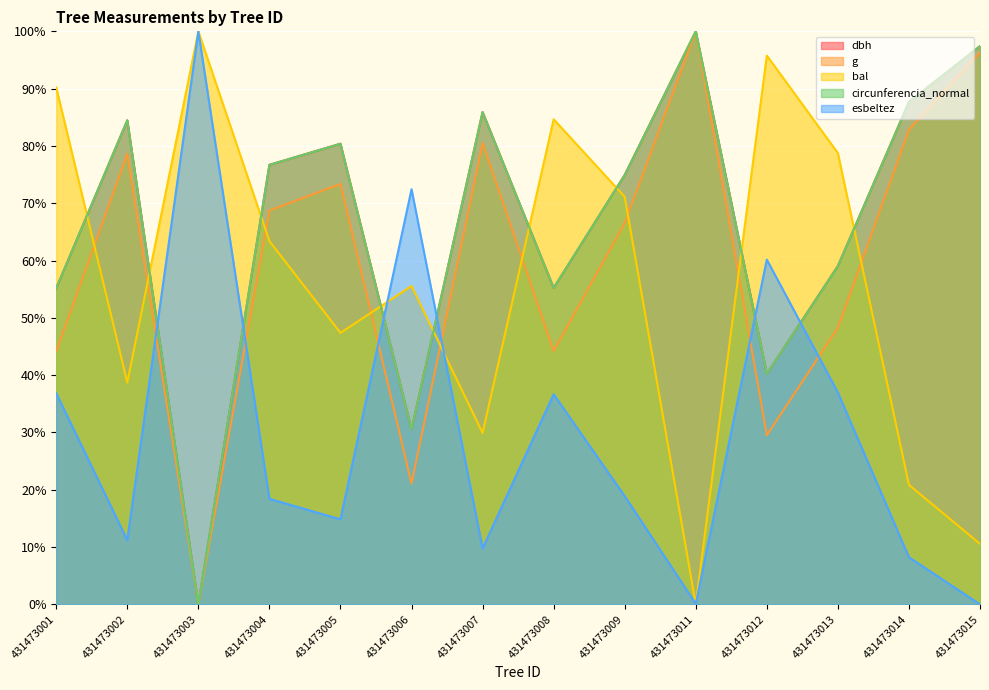

How many interior local valleys does the dbh series have?

4